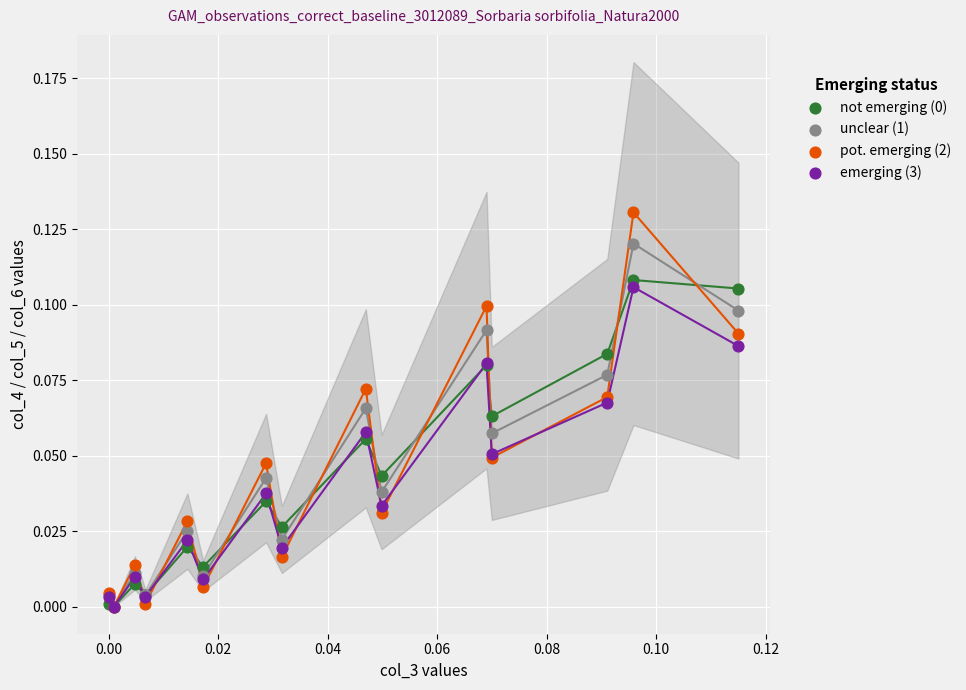

Which series has the largest Y range (max minus min)?

pot. emerging (2)